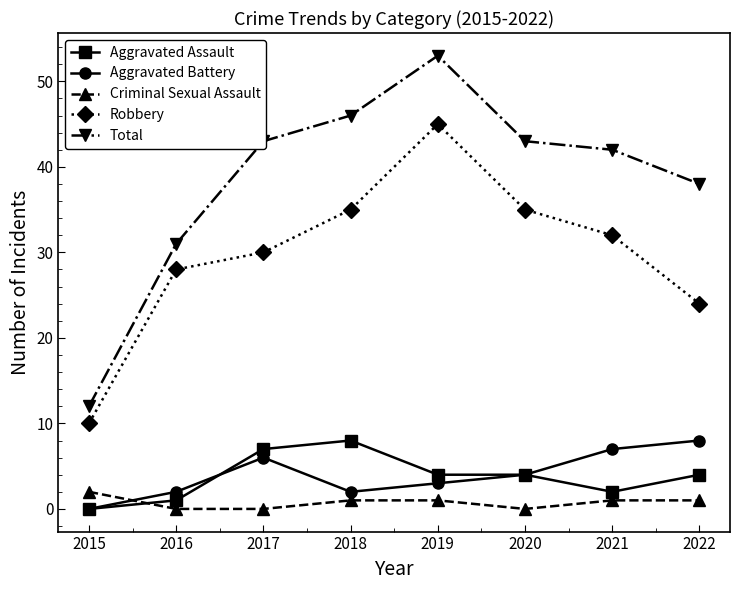

At which category is the sum across all series the highest?

2019